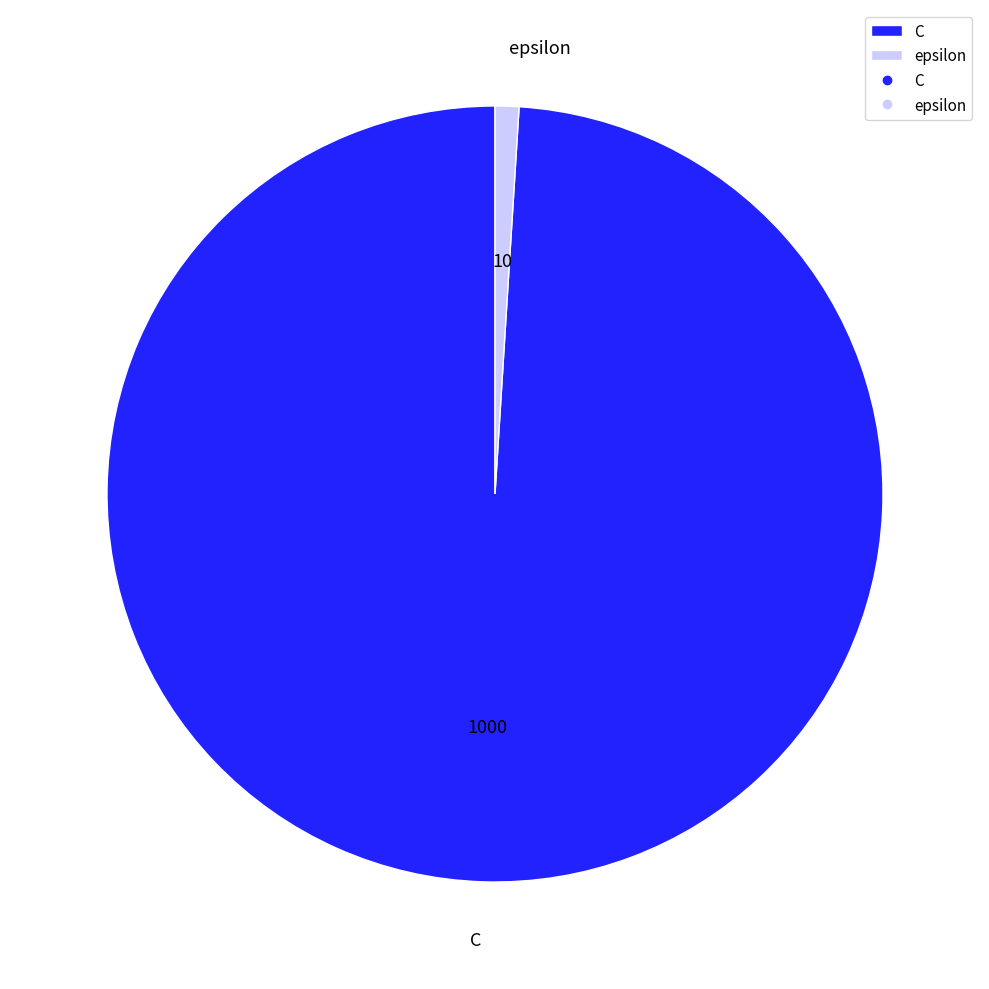

Is it true that epsilon is 9% of the pie?

False